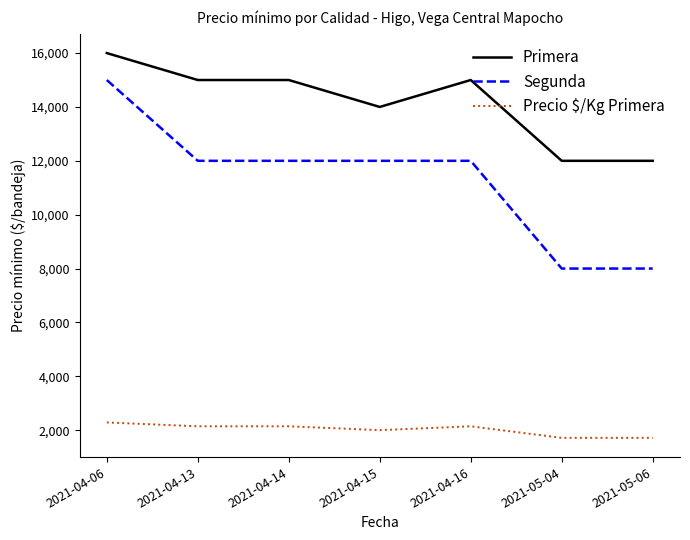

Count the Precio $/Kg Primera values in the range 1714 to 2143.

6